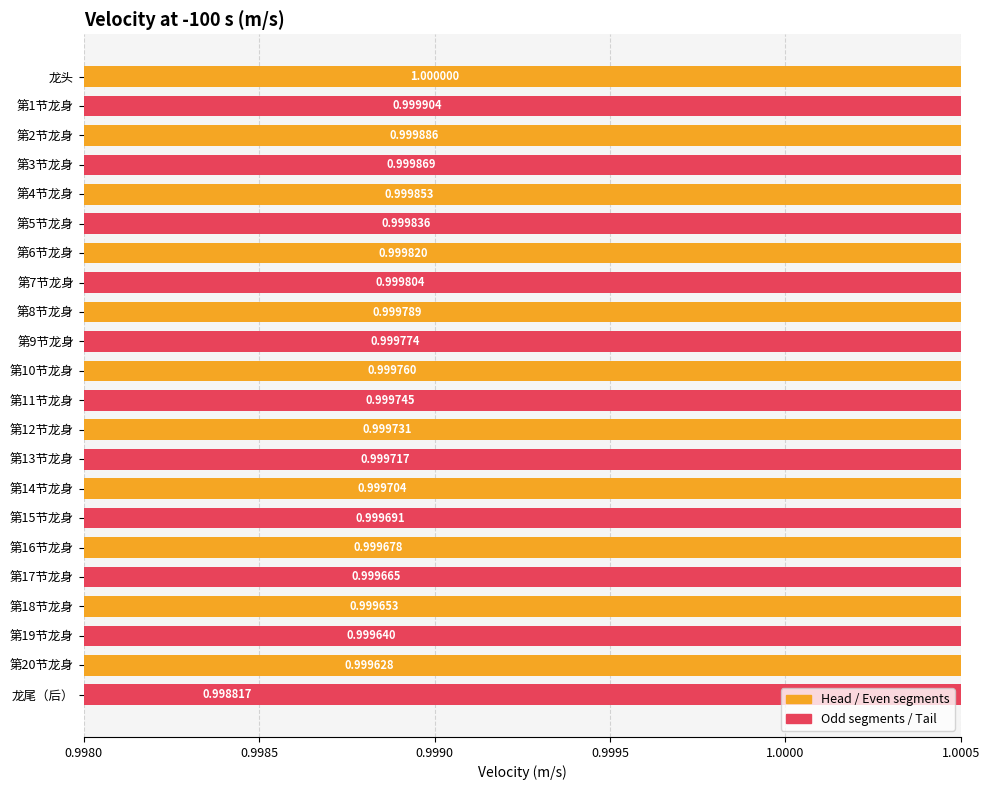

What is the greatest value displayed?

1.0